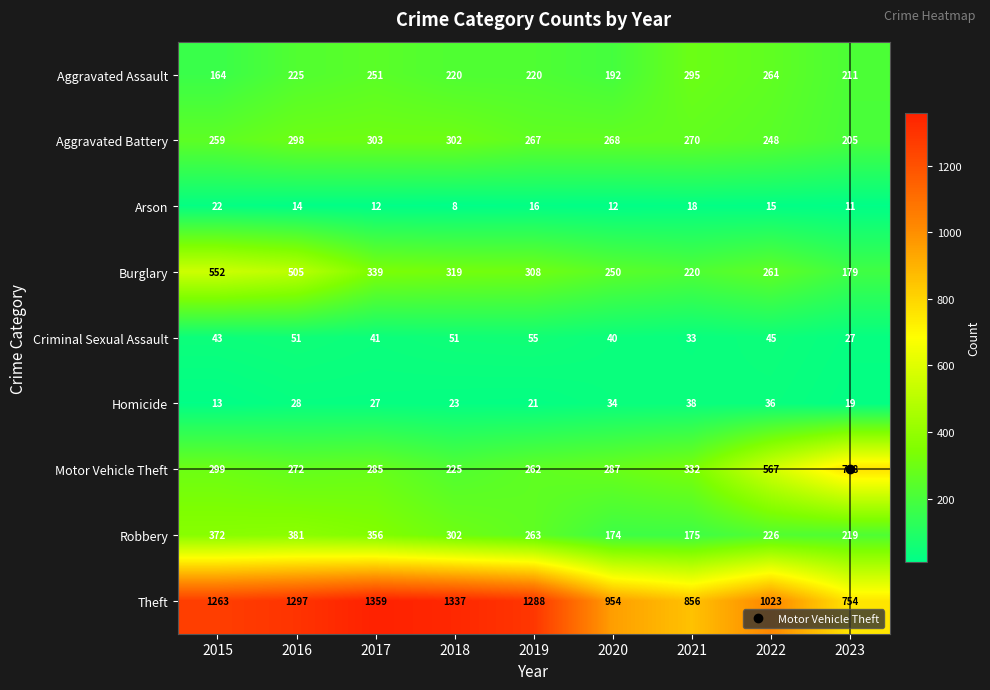

What is the minimum value for Aggravated Assault?

164